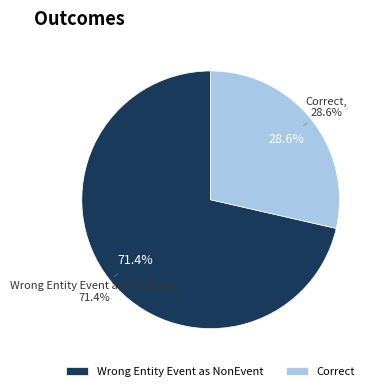

To the nearest percent, what is the difference between the Wrong_Entity_Event_as_NonEvent and Correct slice percentages?

43%